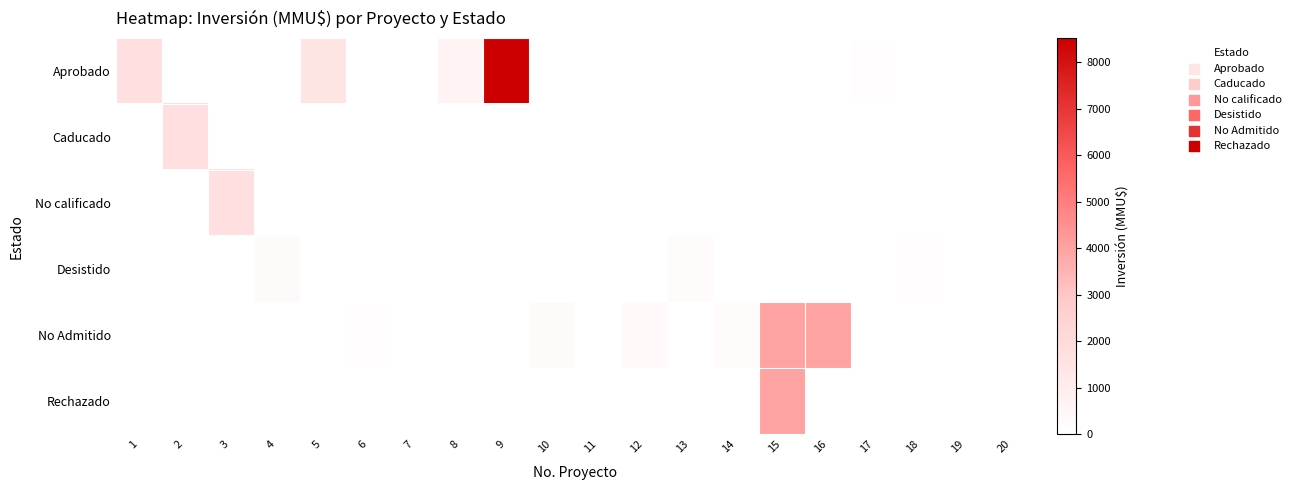

Rank the series at 3 from lowest to highest value.

Aprobado, Caducado, Desistido, No Admitido, Rechazado, No calificado